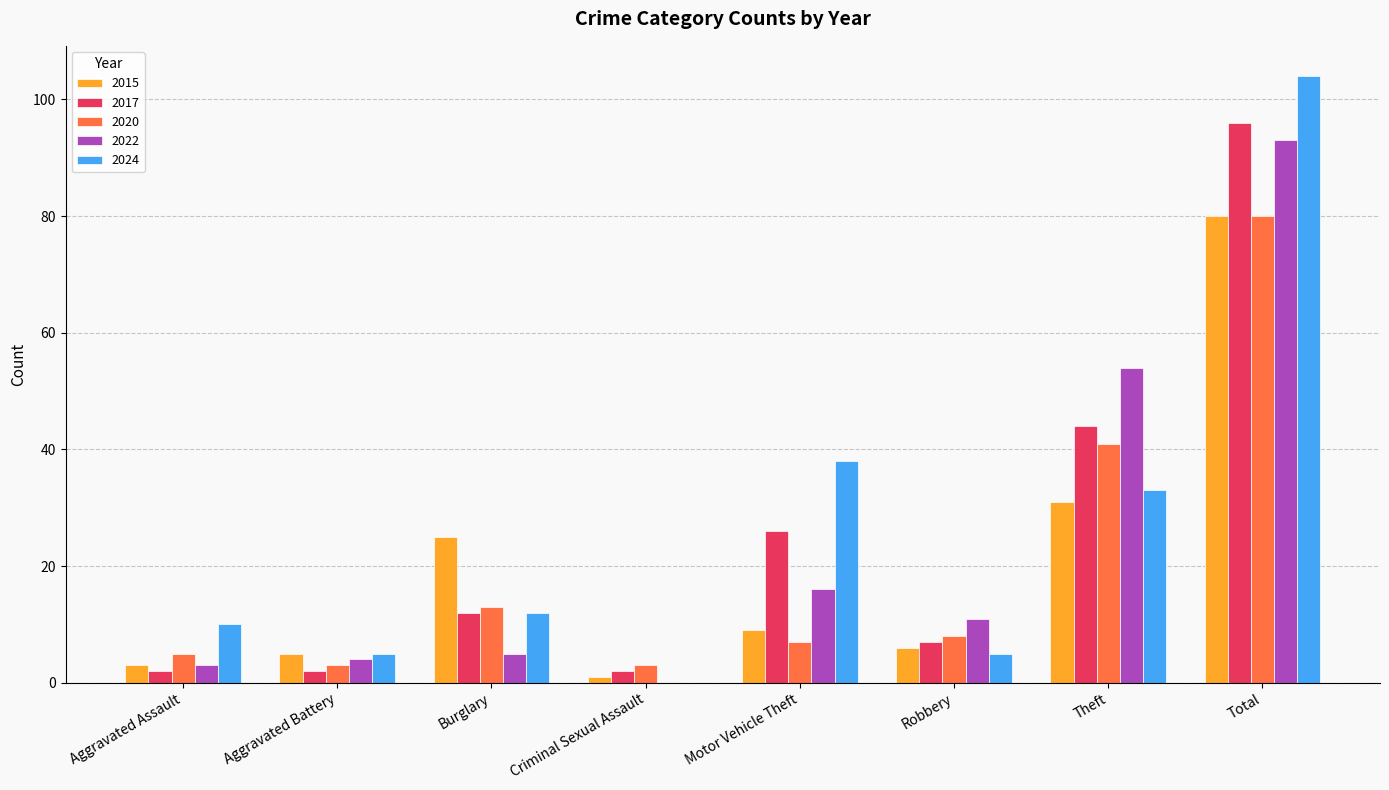

Which series has the widest spread of values?

2024